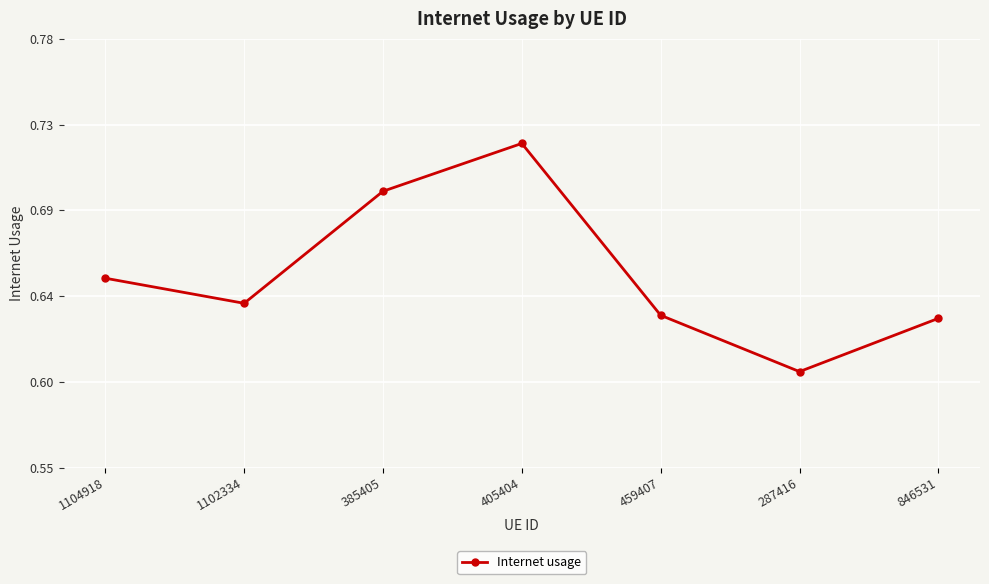

Count the number of data series in this chart.

1